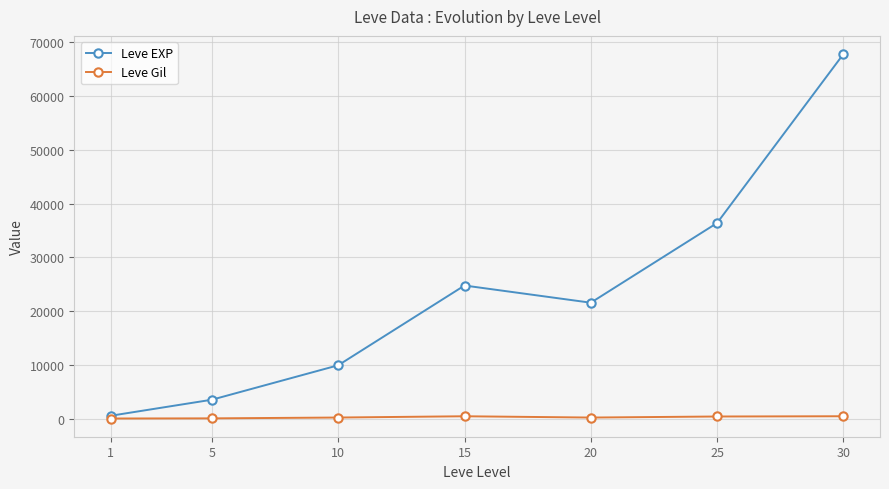

What is the minimum value for Leve EXP?

630